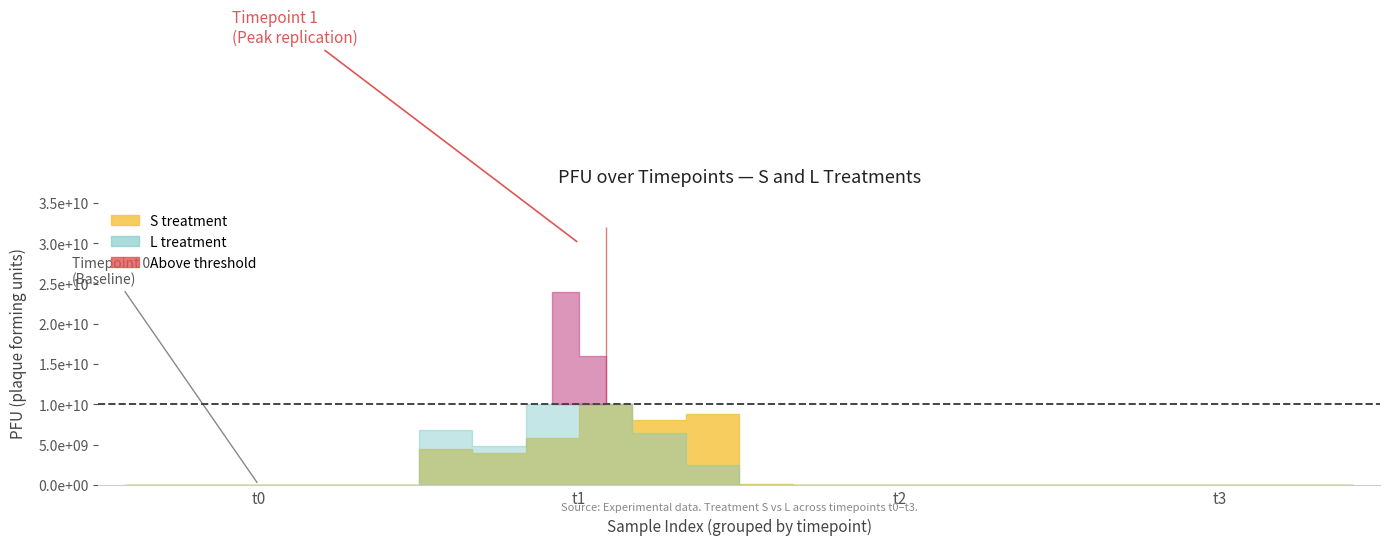

True or false: L_pfu and S_pfu cross at least once.

True